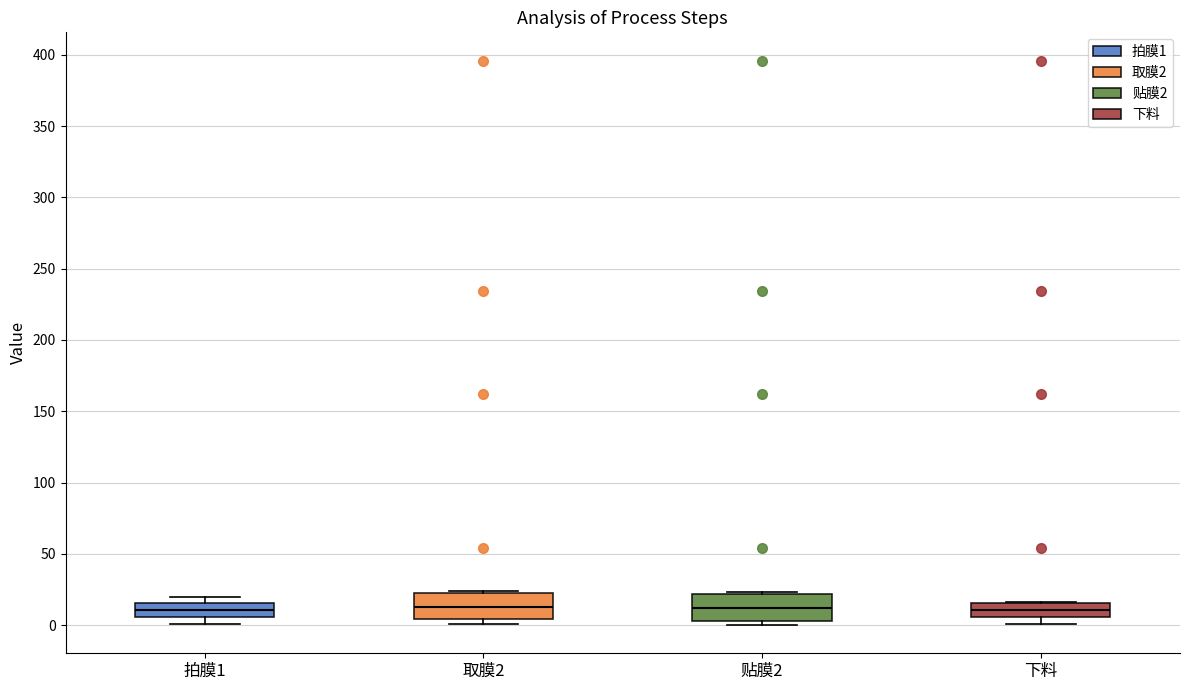

Reading left to right, transcribe this box plot: for each box, give where its median line is, the range the box spans, and where its two whiskers end, as read against the y-axis. The values are not printed on the chart, so give them approximately, as read against the axis.

拍膜1: median 10, box 5 to 15, whiskers 0 to 20
取膜2: median 15, box 5 to 25, whiskers 0 to 25
贴膜2: median 10, box 5 to 20, whiskers 0 to 25
下料: median 10, box 5 to 15, whiskers 0 to 15